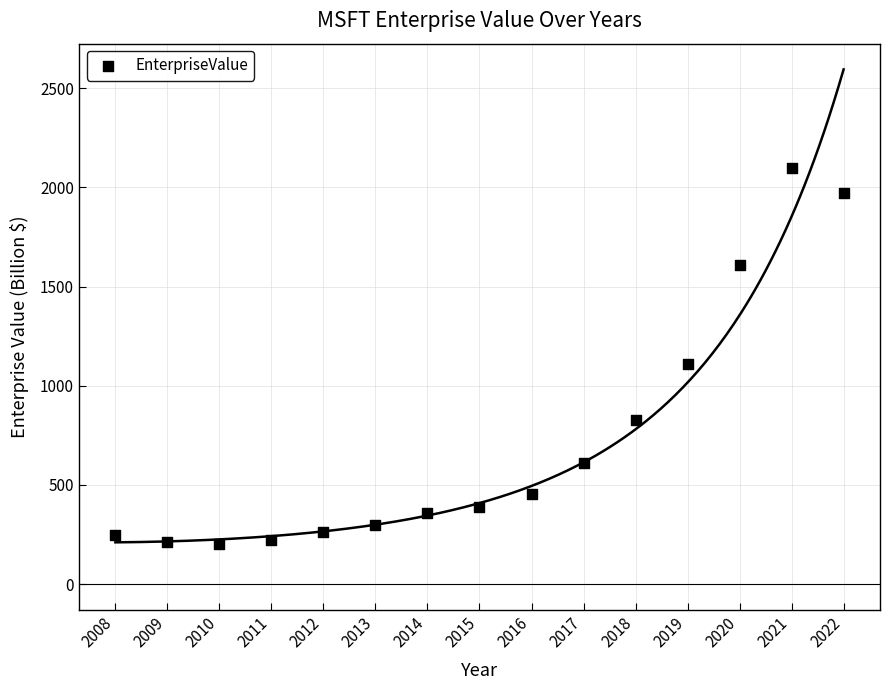

What Y value in the scatter plot is closest to 1150?

1108.1